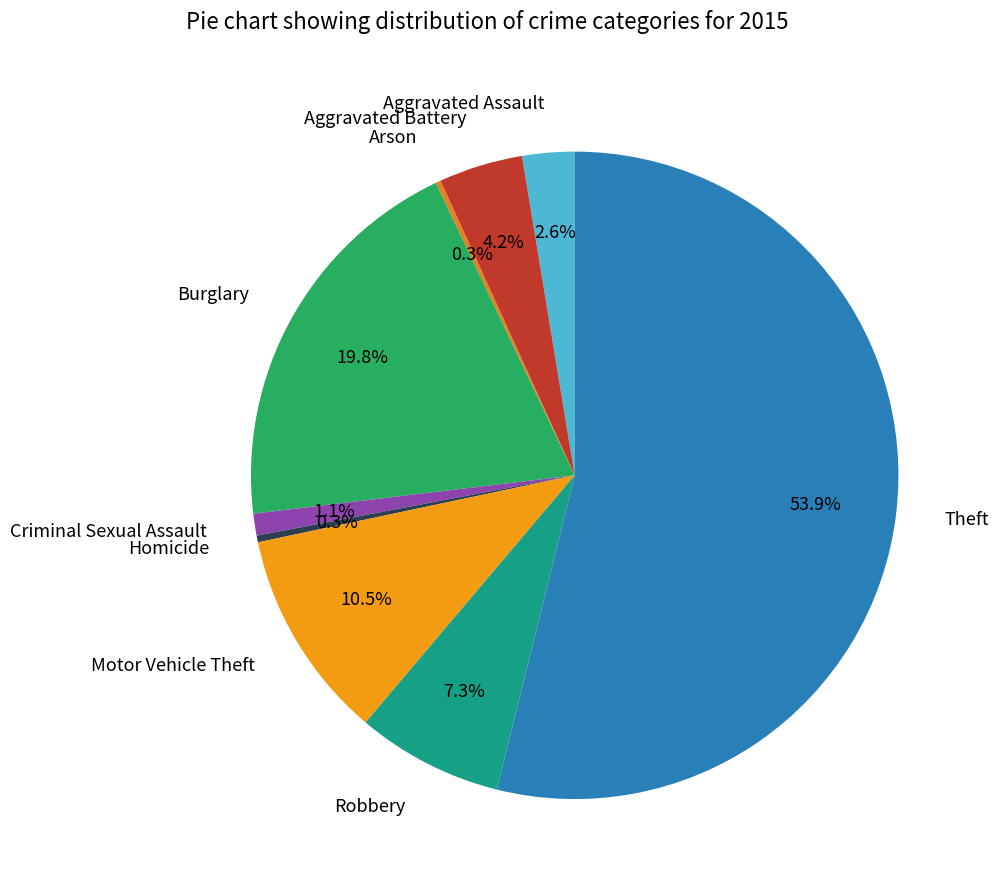

To the nearest percent, what percentage of the pie is Theft?

54%